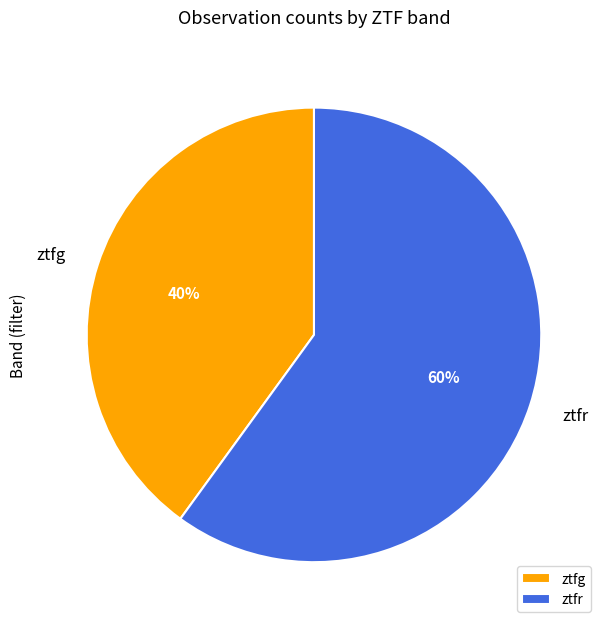

What is the largest slice in the pie chart?

ztfr